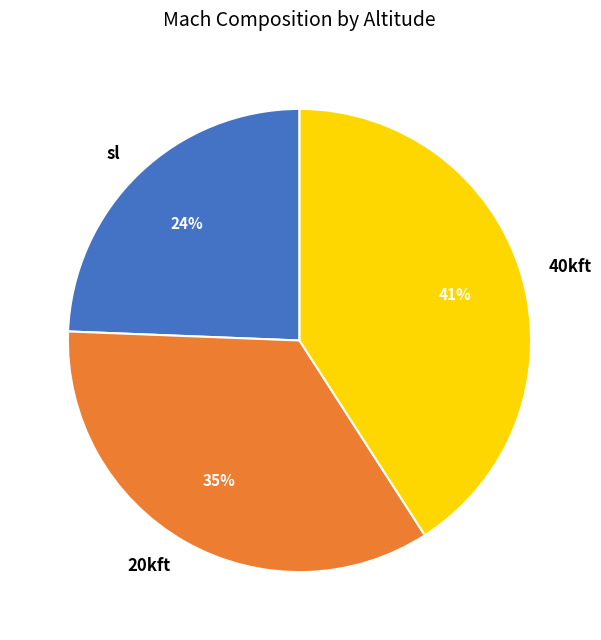

Which has a higher value, 40kft or sl?

40kft